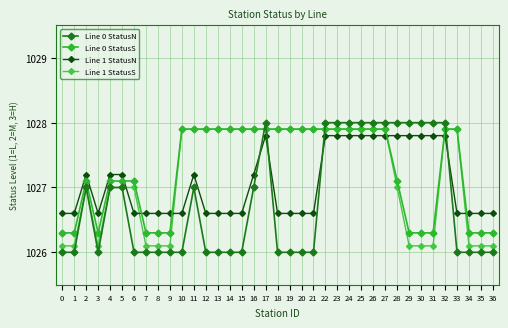

What is the sum of all Line 1 StatusS values?

38006.2